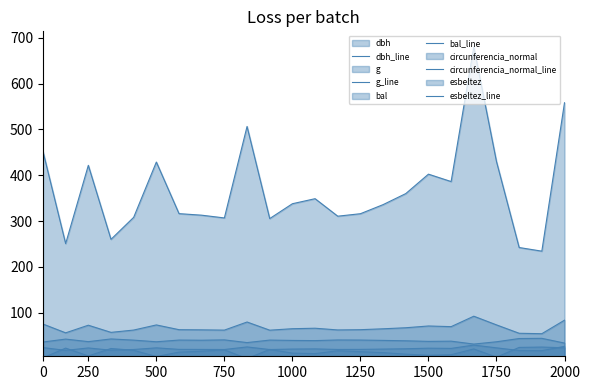

The bal_line series shows 6.2 at 12. True or false?

False